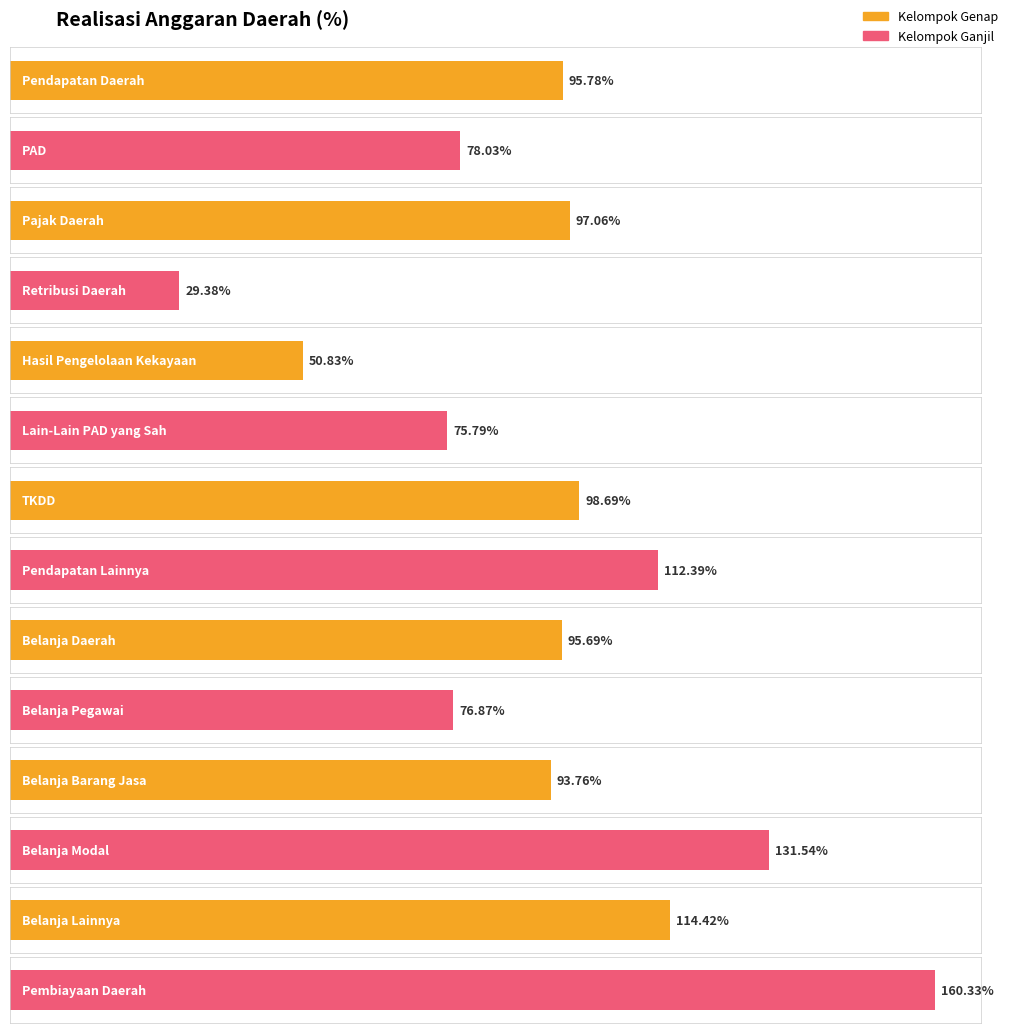

What is the difference between the second highest and second lowest values in the Realisasi series?

80.7